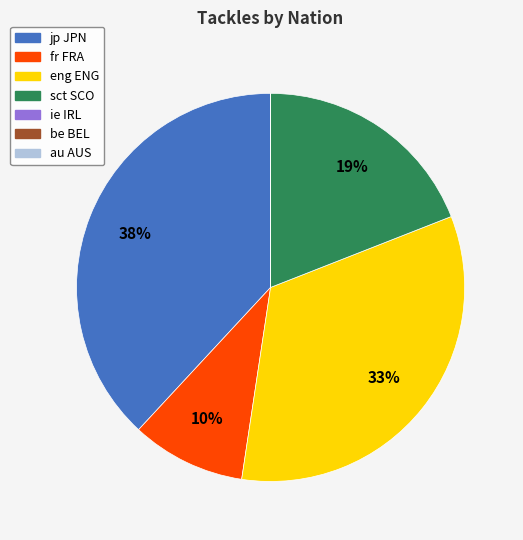

Does any single category account for the majority?

No